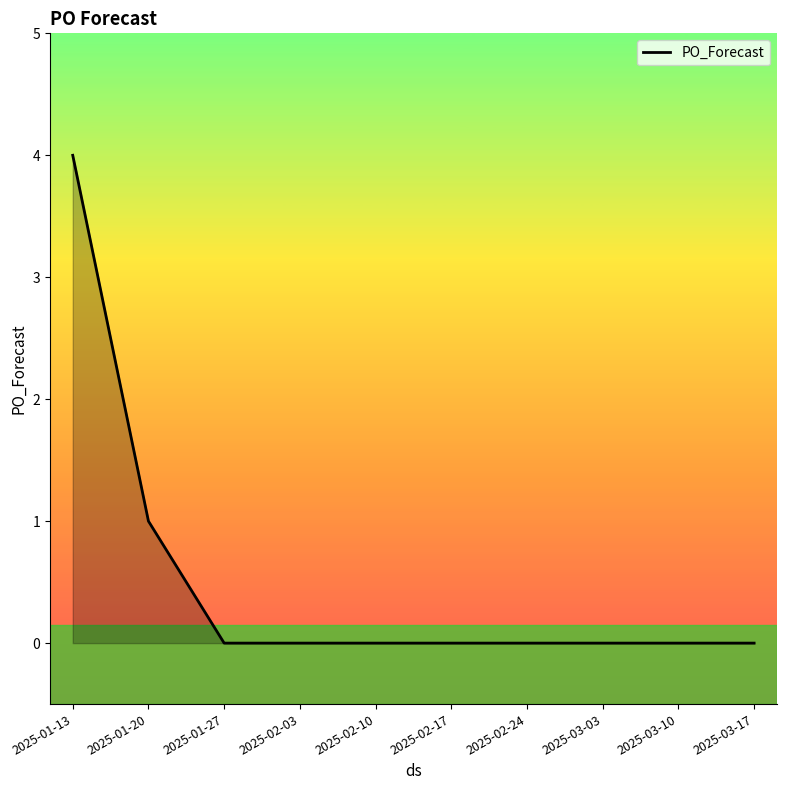

At which label is the value closest to 2?

2025-01-20